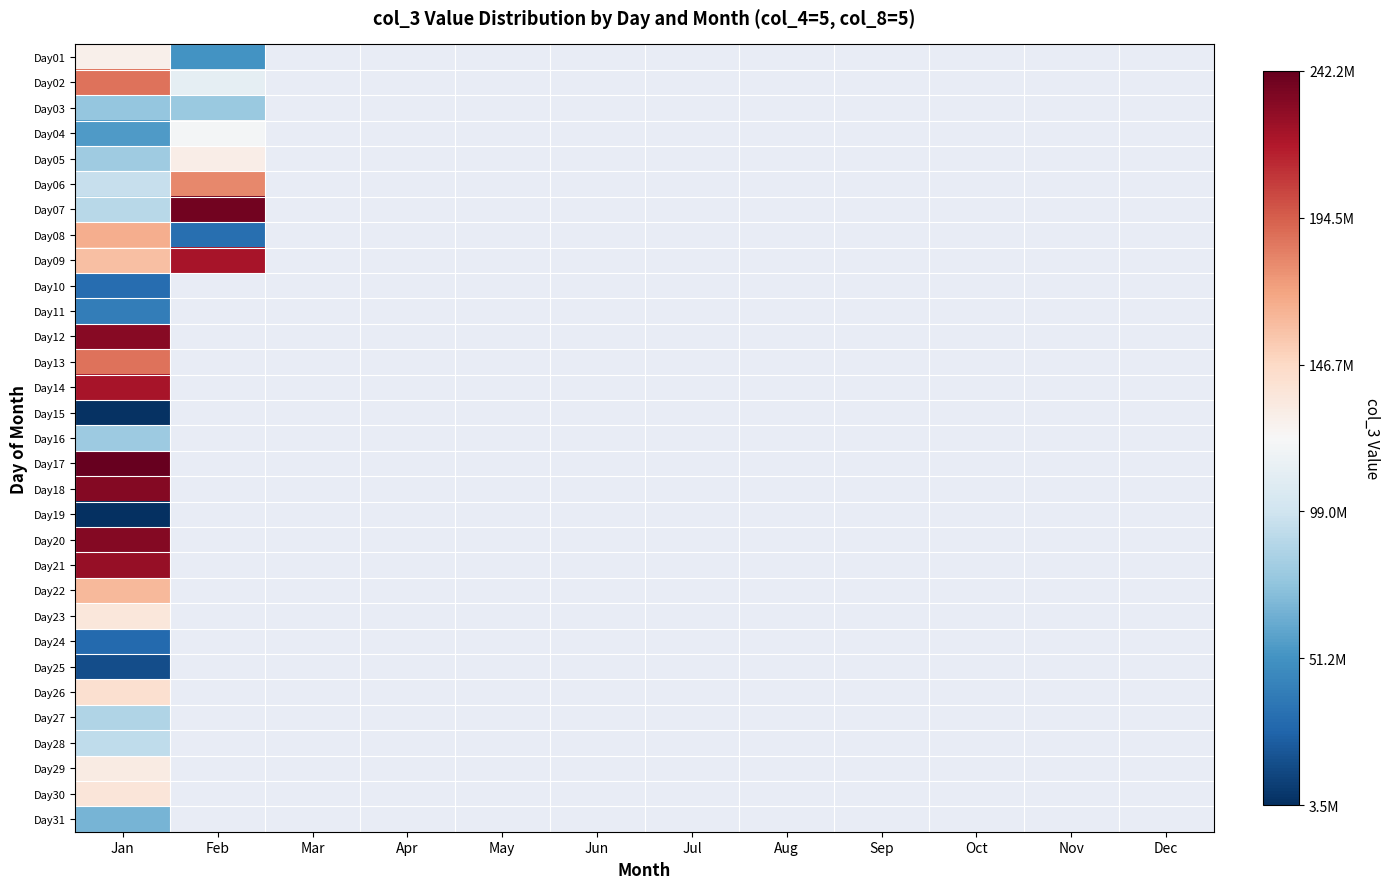

The Day03 series shows 31093638.6 at Jan. True or false?

False